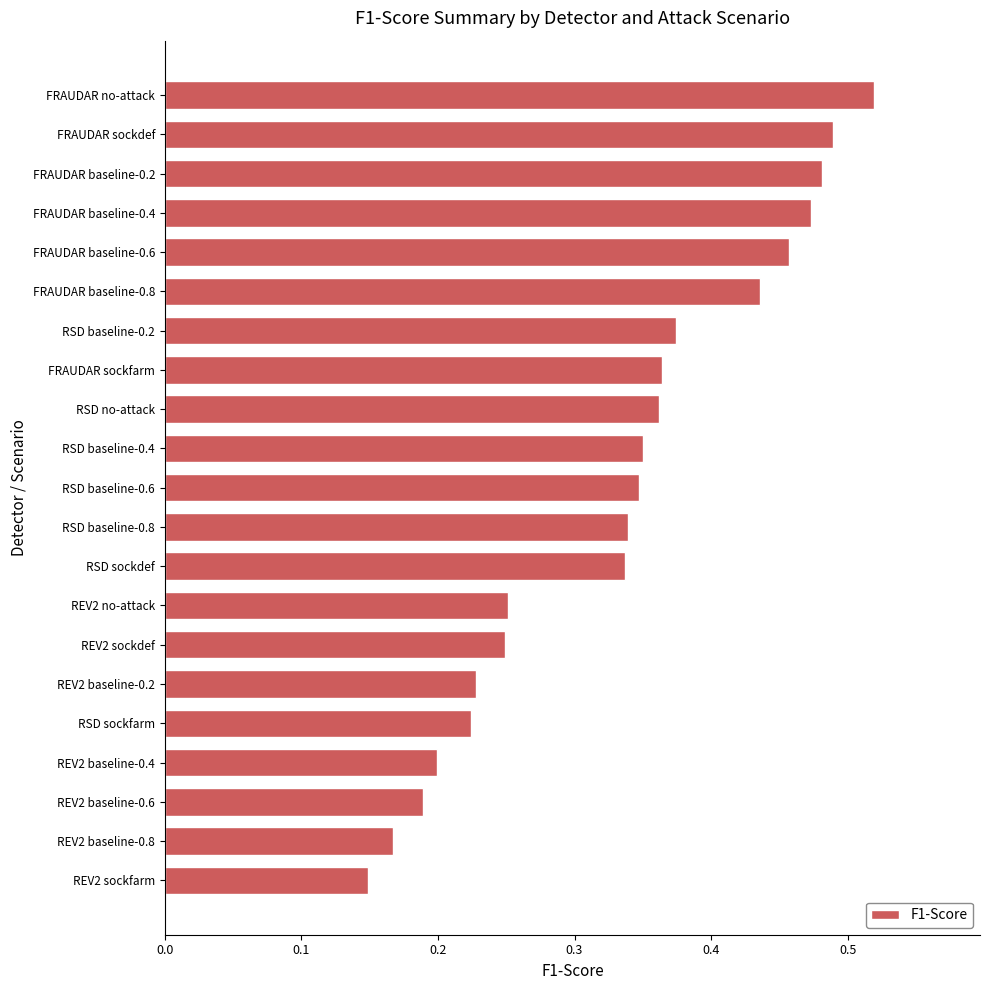

Where is the data nearest to the value 0?

REV2 sockfarm